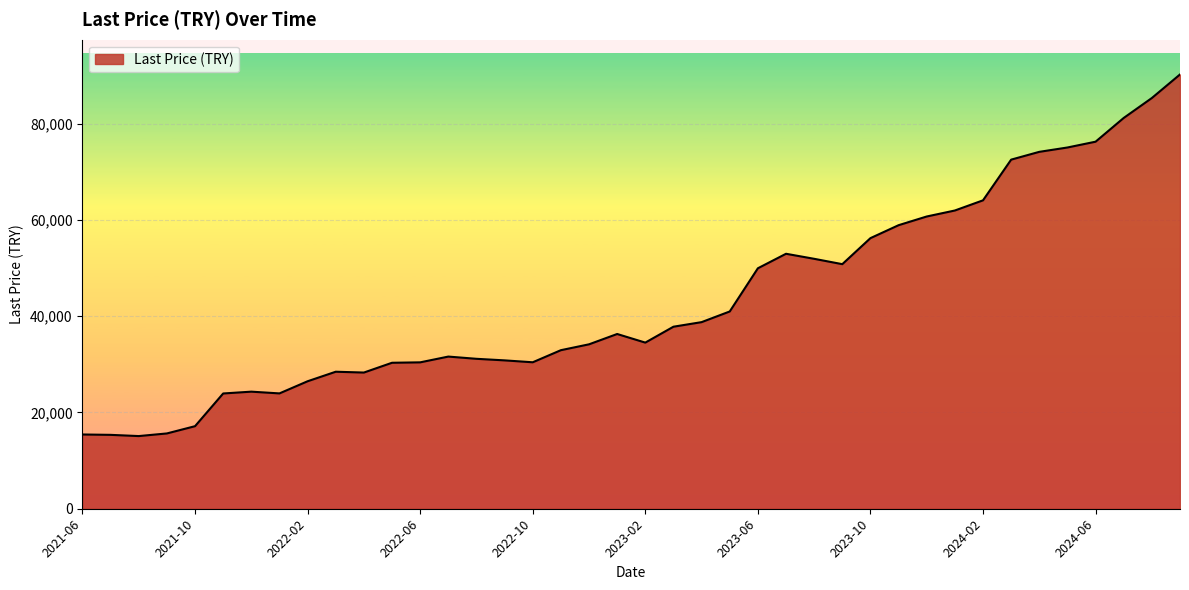

What is the difference between the maximum and minimum values?

75101.5